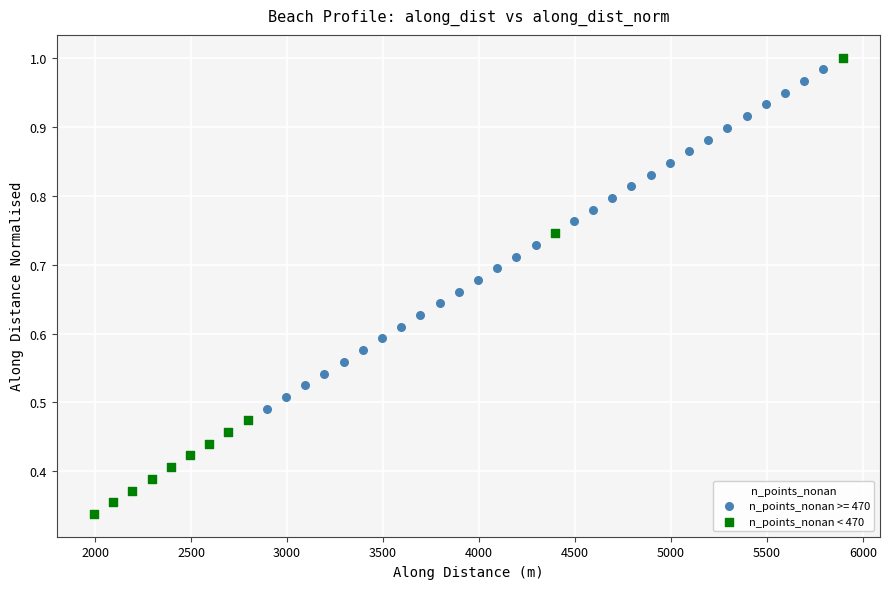

Which series has the widest spread of Y values?

n_points_nonan < 470